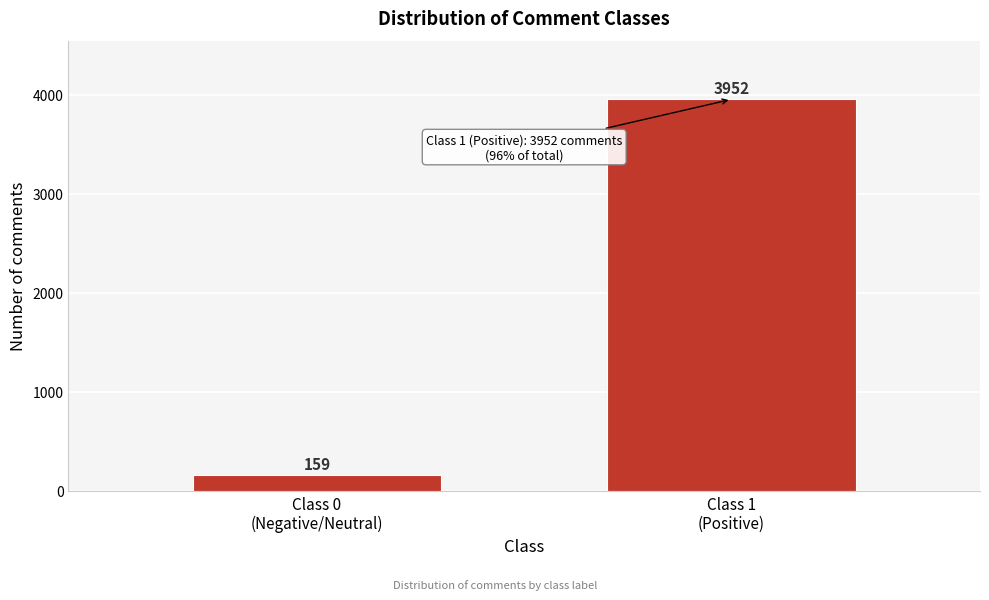

Reading left to right, what are all the values shown in this chart?

159	3952